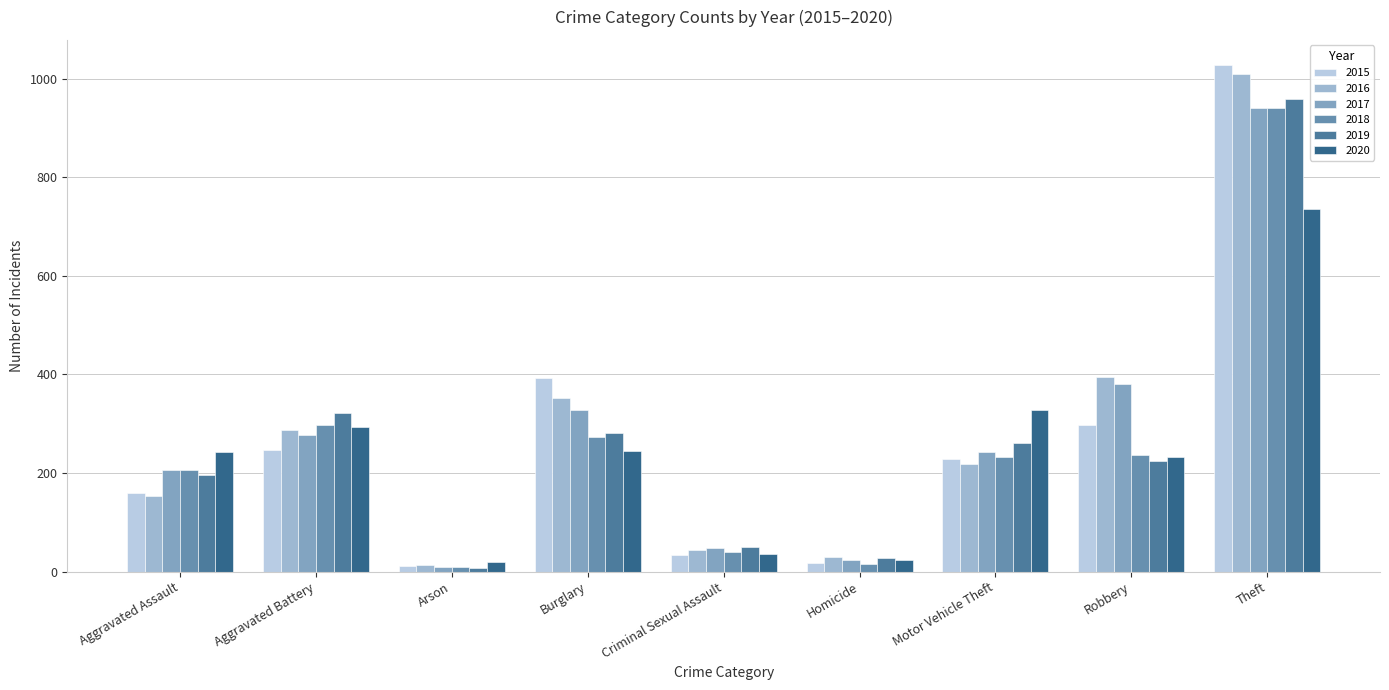

Which label corresponds to the largest value in the chart?

Theft